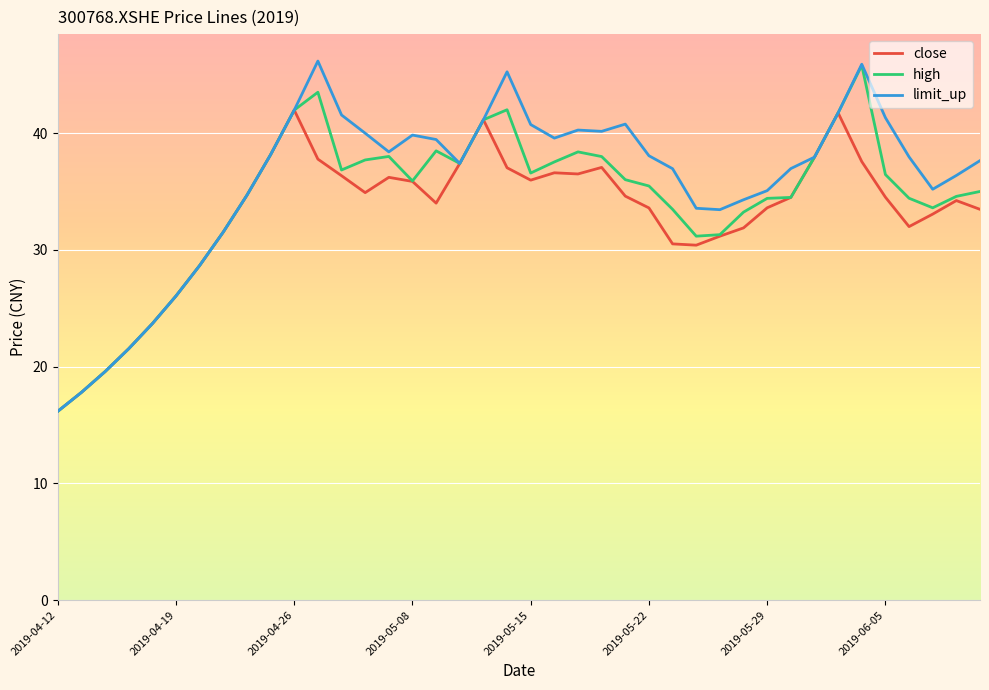

What is the lowest value of the close series?

16.2